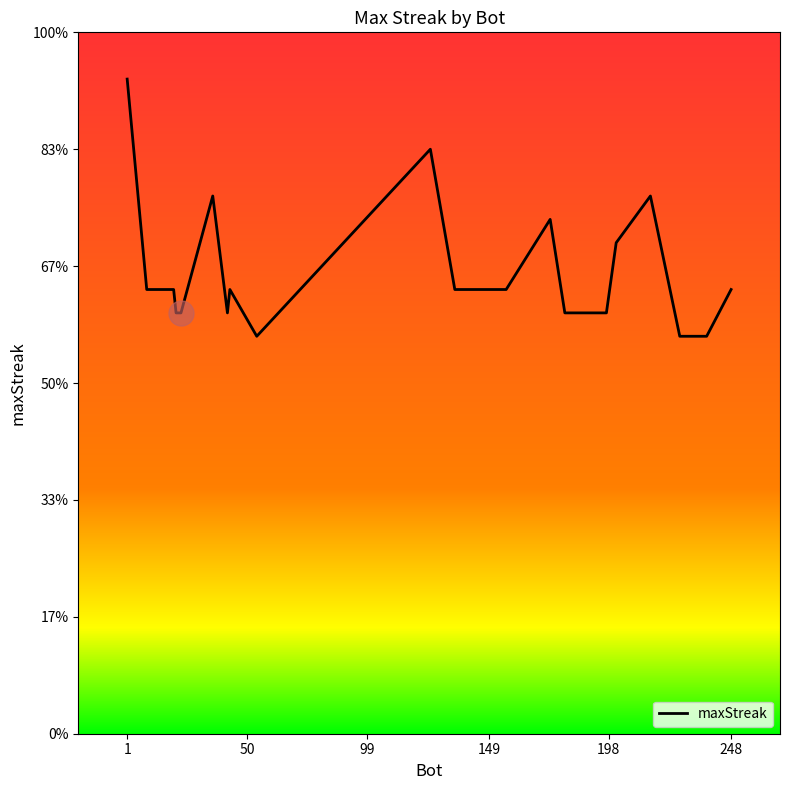

True or false: there are more than 0 points higher than both neighbors.

True